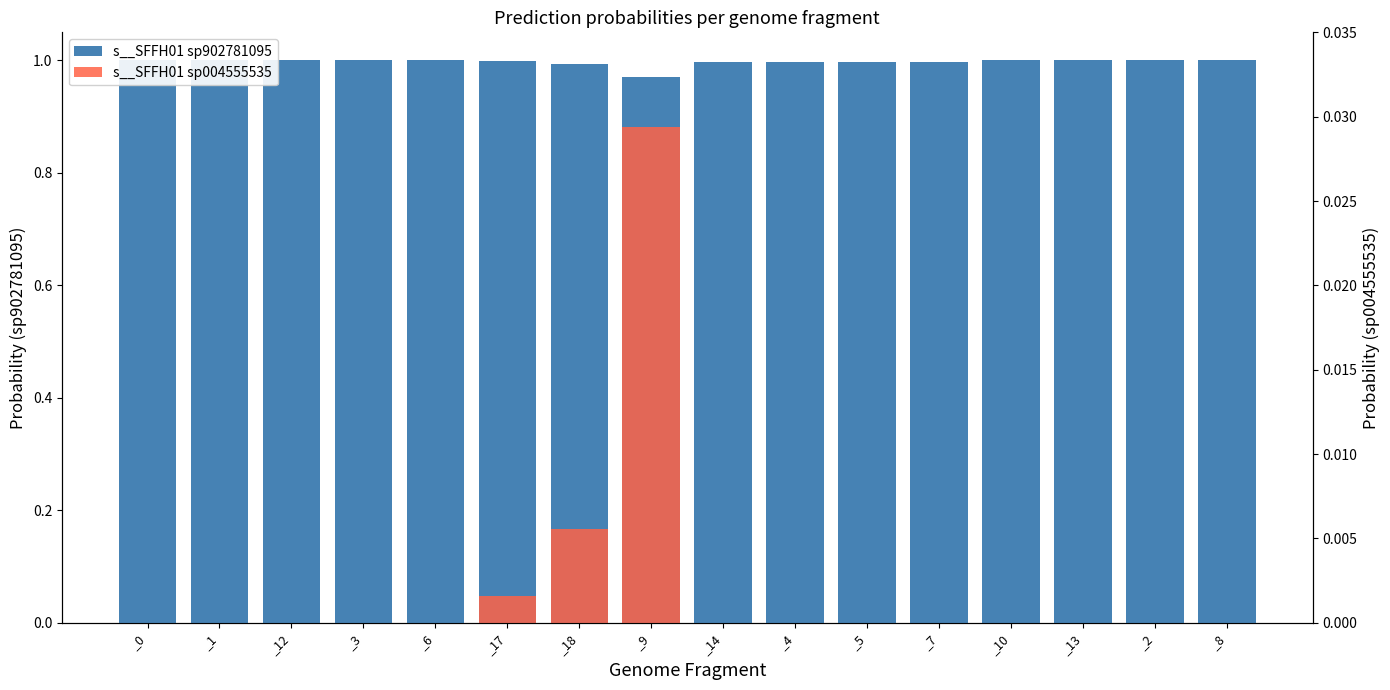

Reading left to right, what are all the values shown in this chart?

s__SFFH01 sp902781095: _0=1.0	_1=1.0	_12=1.0	_3=1.0	_6=1.0	_17=1.0	_18=1.0	_9=1.0	_14=1.0	_4=1.0	_5=1.0	_7=1.0	_10=1.0	_13=1.0	_2=1.0	_8=1.0
s__SFFH01 sp004555535: _0=0.0	_1=0.0	_12=0.0	_3=0.0	_6=0.0	_17=0.0	_18=0.0	_9=0.0	_14=0.0	_4=0.0	_5=0.0	_7=0.0	_10=0.0	_13=0.0	_2=0.0	_8=0.0